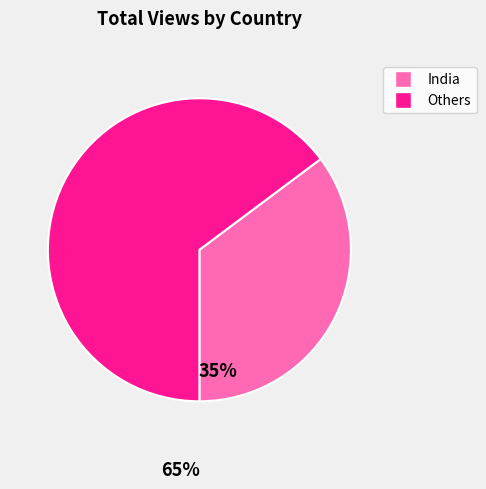

Is there a majority slice in this chart?

Yes